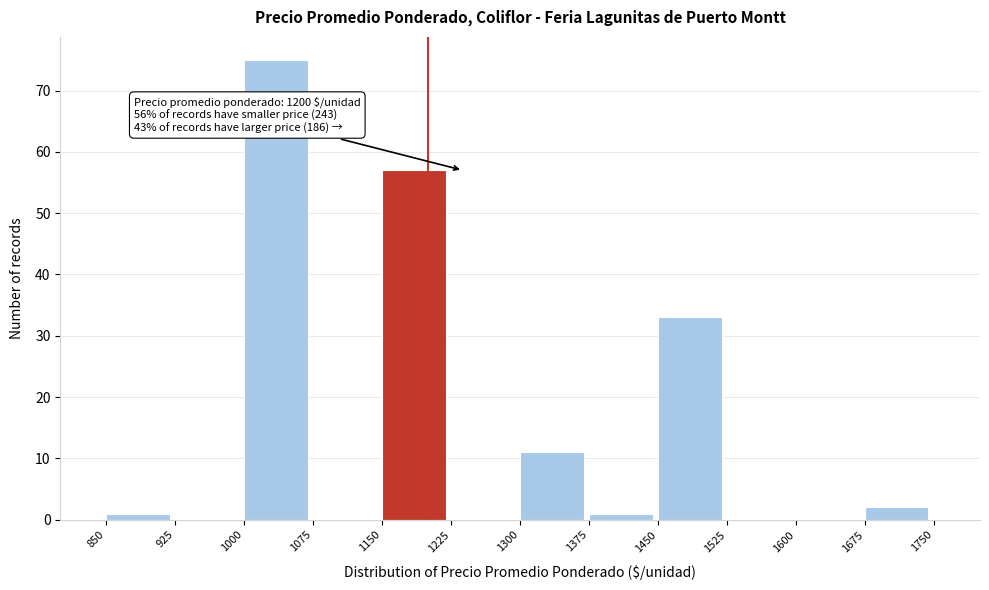

Over which range of the x-axis is the bar tallest?

1000 to 1075